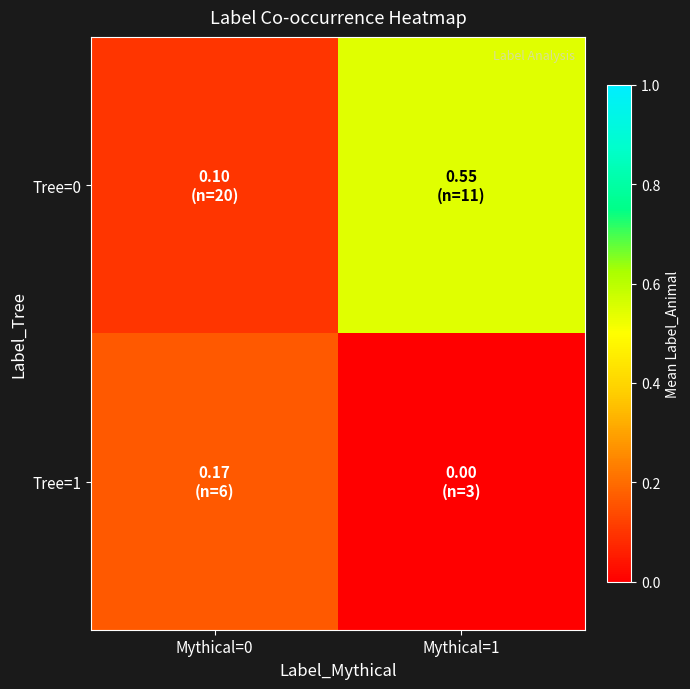

At how many categories does at least one series exceed 0?

2